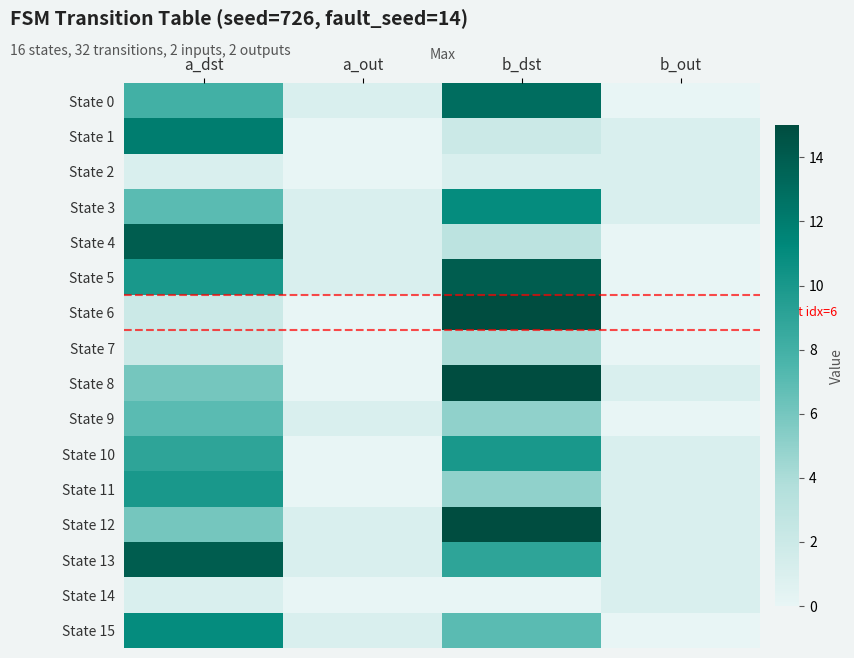

Between b_out and a_out, which is larger?

a_out